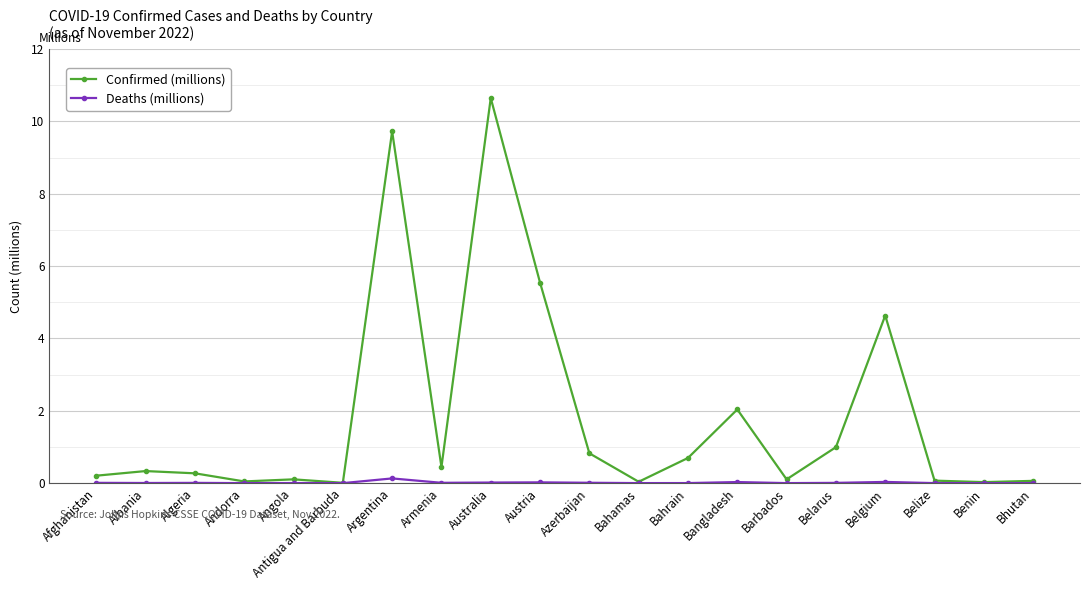

Which label corresponds to the largest value in the chart?

Australia